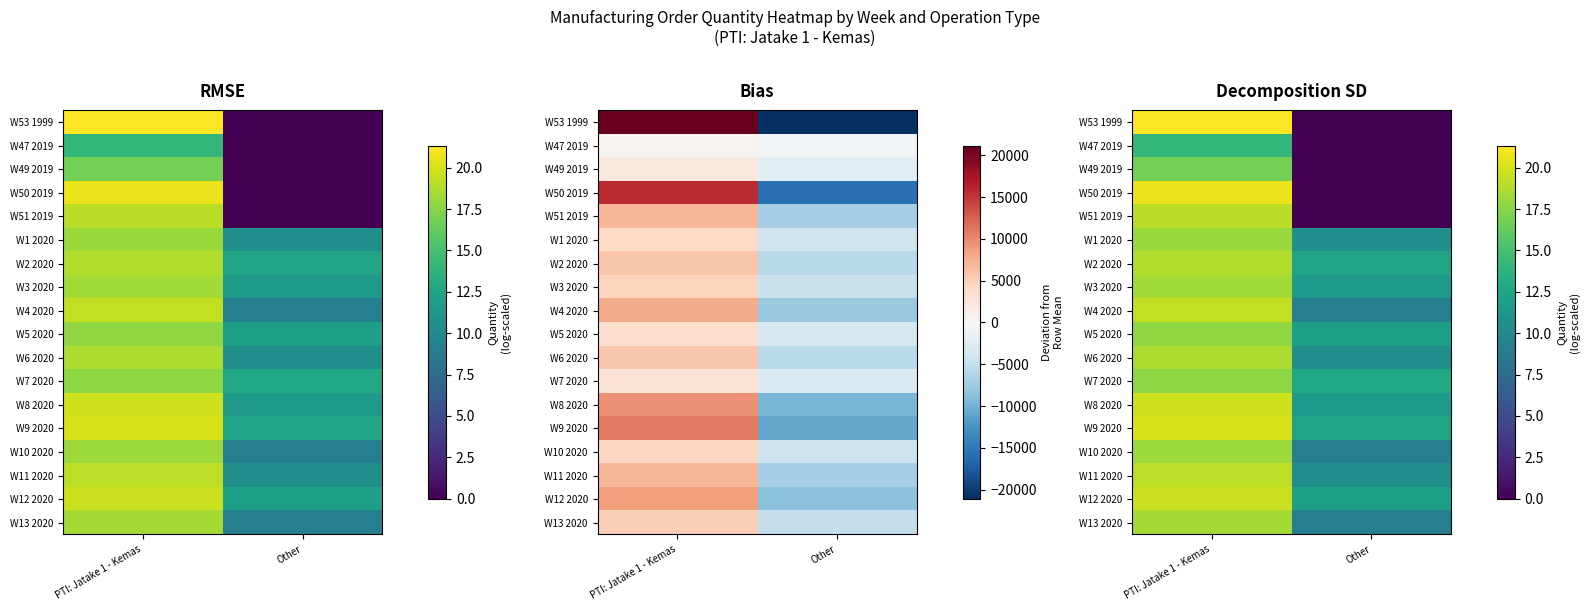

How many data points does each series have?

2